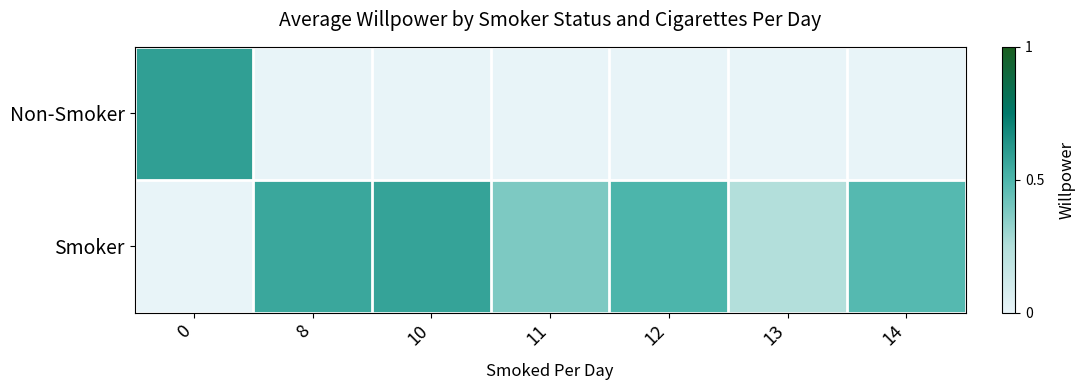

Rank the series at 14 from highest to lowest value.

Smoker, Non-Smoker